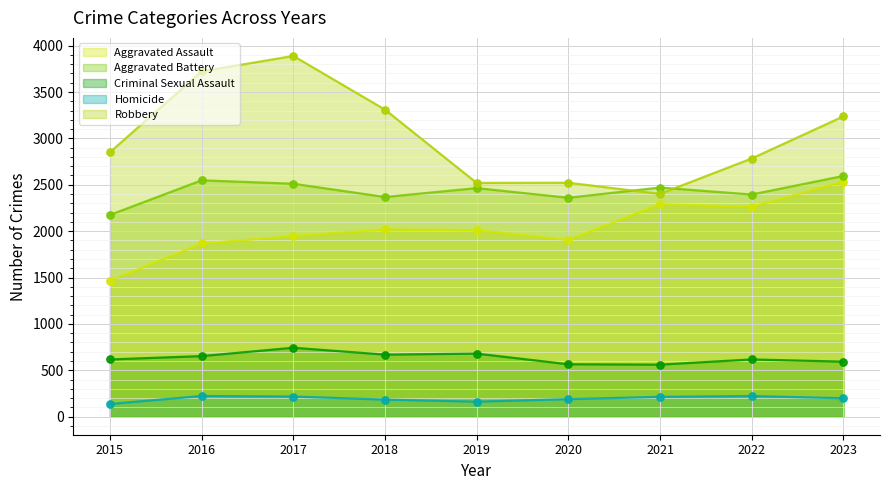

Which series has the largest total across all categories?

Robbery